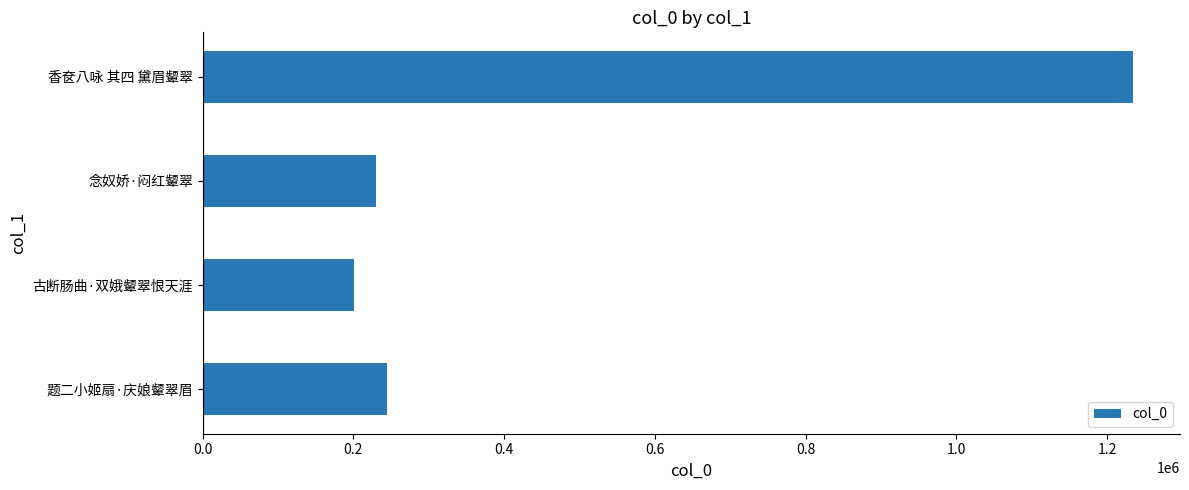

List the labels in order of value, smallest first.

古断肠曲·双娥颦翠恨天涯, 念奴娇·闷红颦翠, 题二小姬扇·庆娘颦翠眉, 香奁八咏 其四 黛眉颦翠